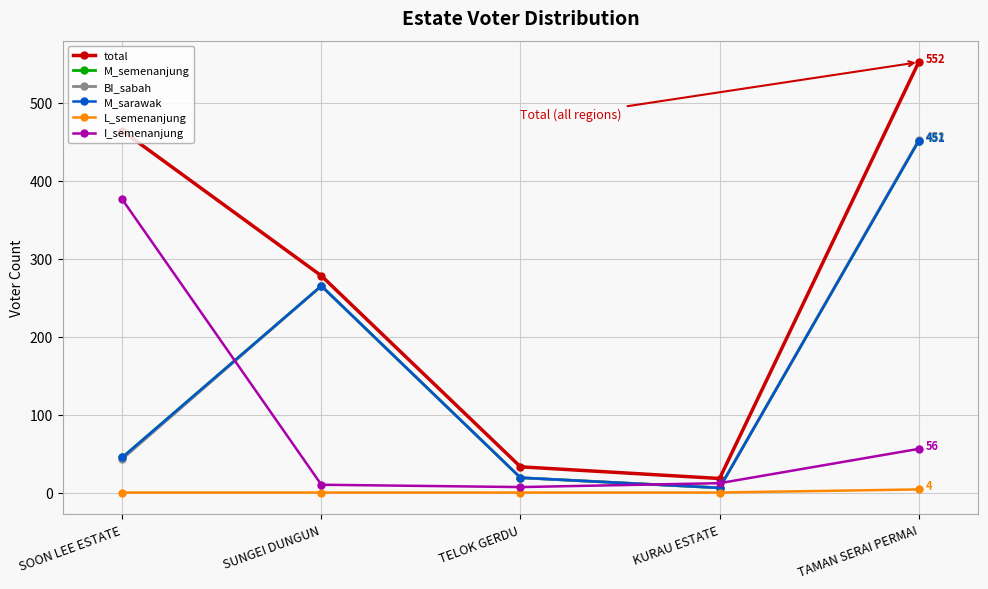

True or false: BI_sabah and L_semenanjung cross at least once.

False